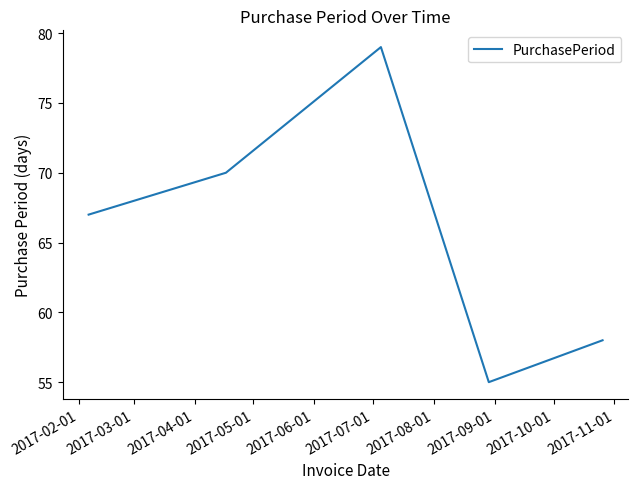

How many distinct data groups are displayed?

1